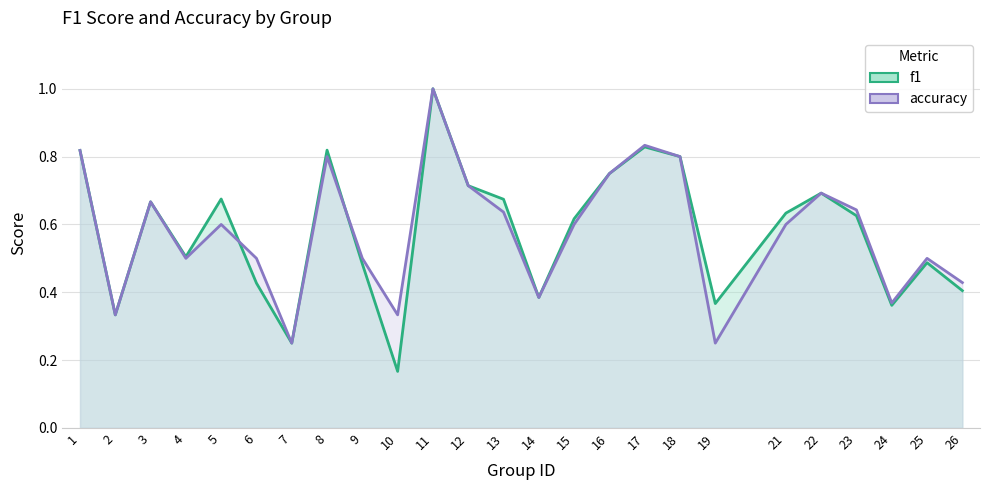

In accuracy, how many points are higher than both neighbors (excluding endpoints)?

7